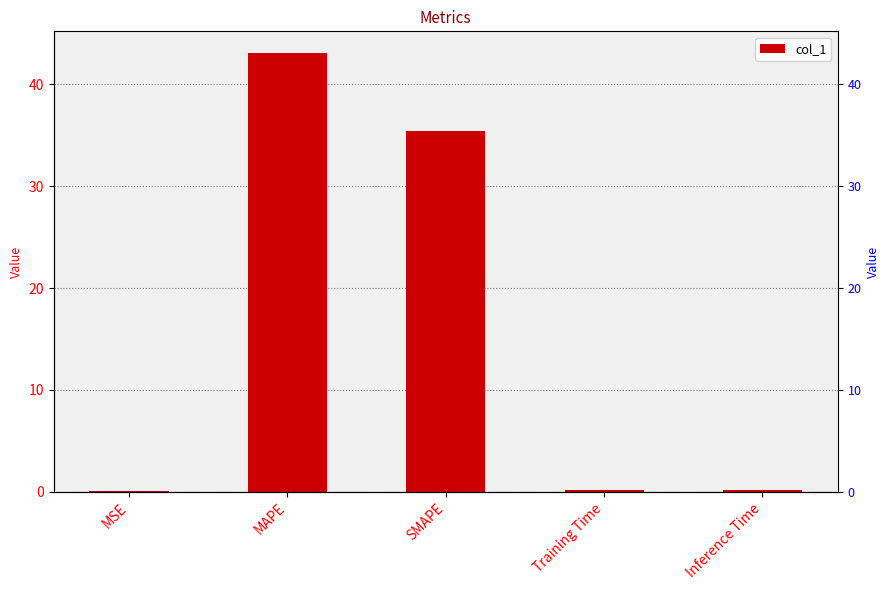

How many categories are shown in the chart?

5